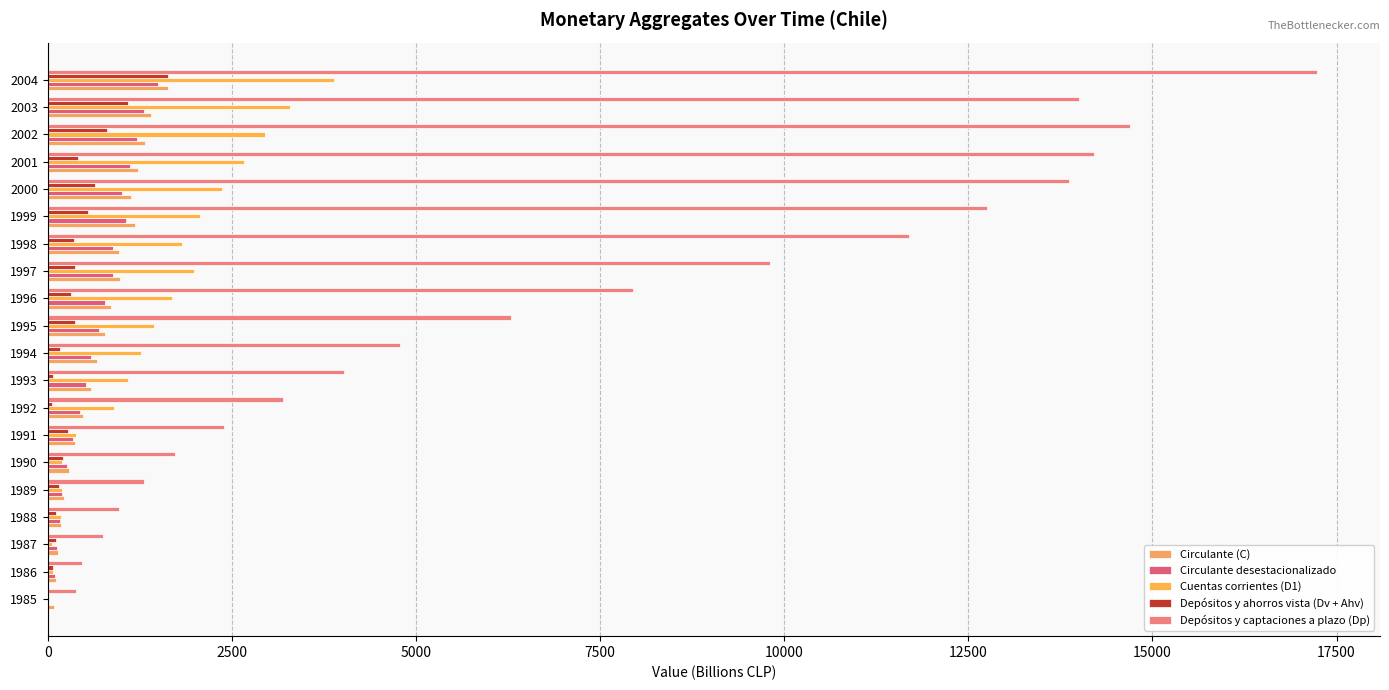

How many categories are shown in the chart?

20